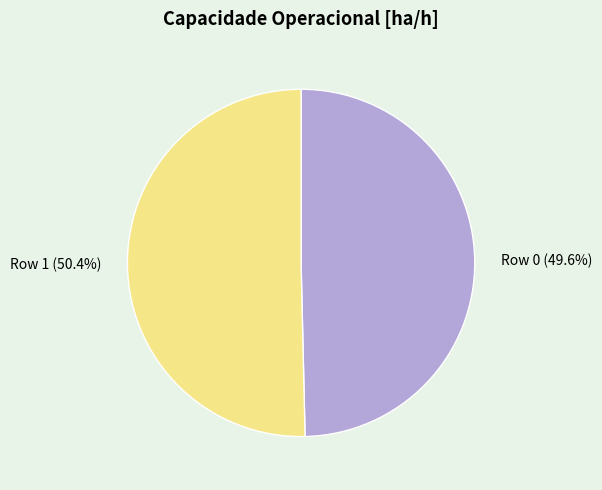

What percentage is the Row 0 slice, to the nearest percent?

50%